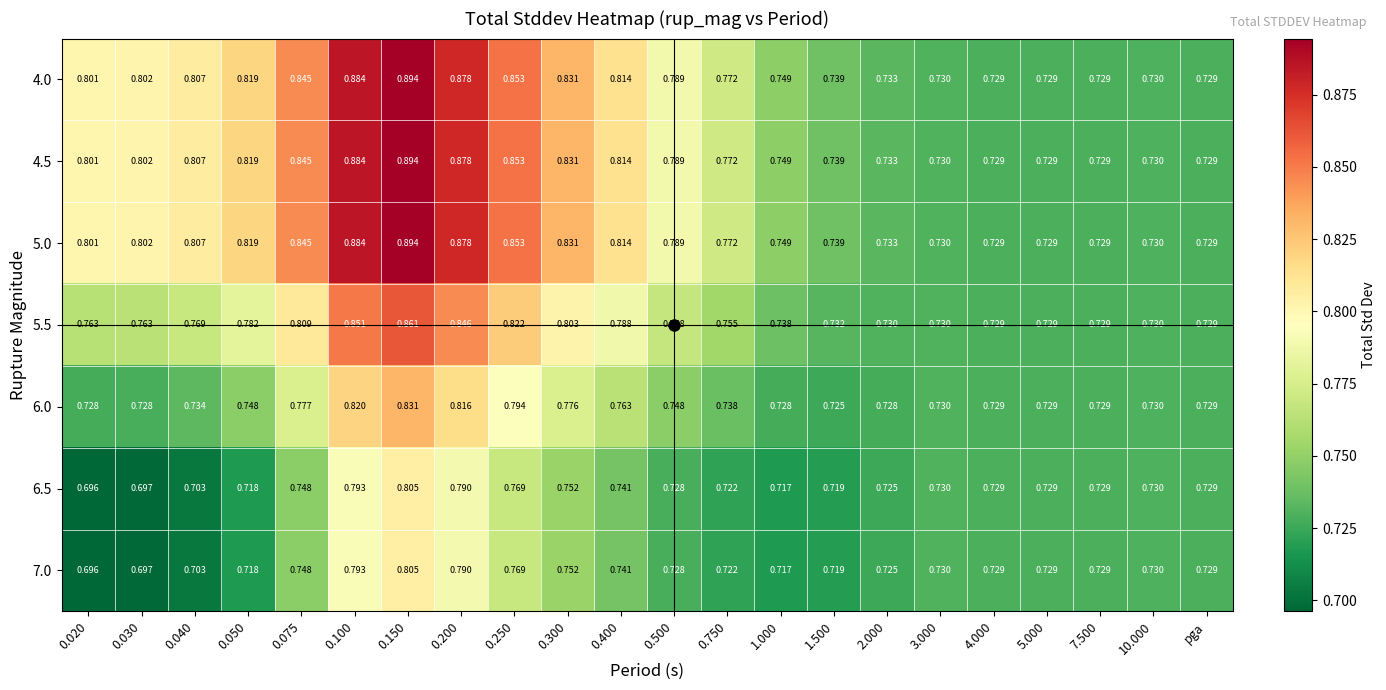

Is the value of 5.5 at 0.050 greater than the value of 5.0 at 7.500?

Yes